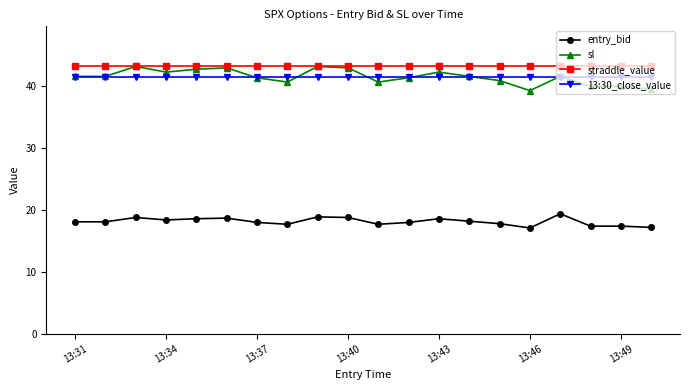

What is the value of the 13:30_close_value point at the 16th from the left?

41.5